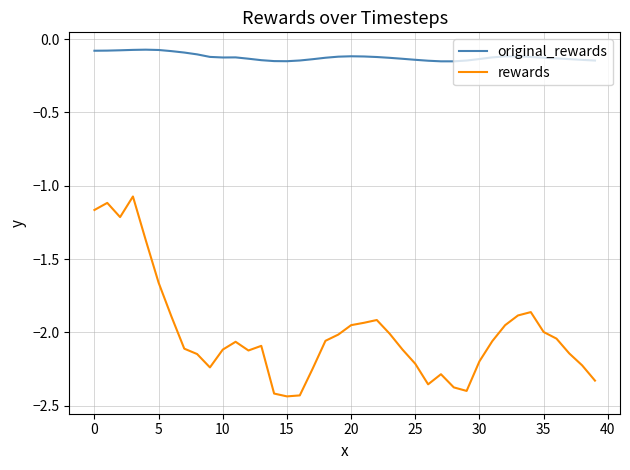

Which series has the widest spread of values?

rewards